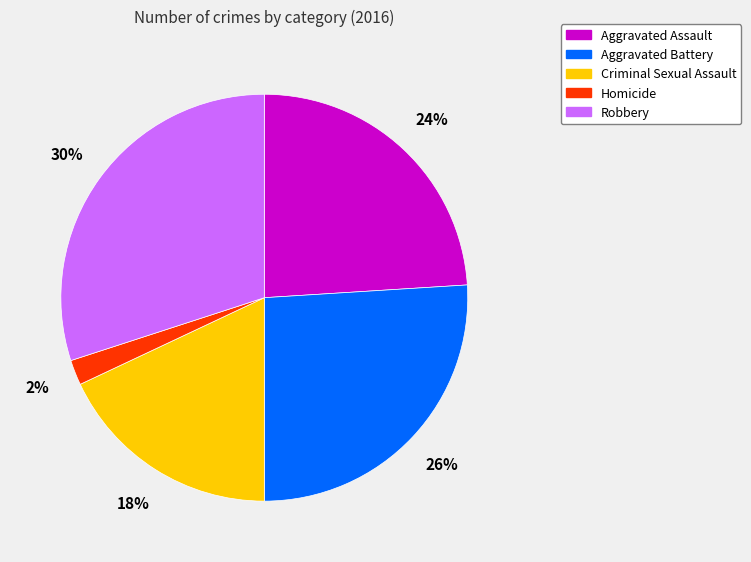

Is it true that Robbery is 30% of the pie?

True